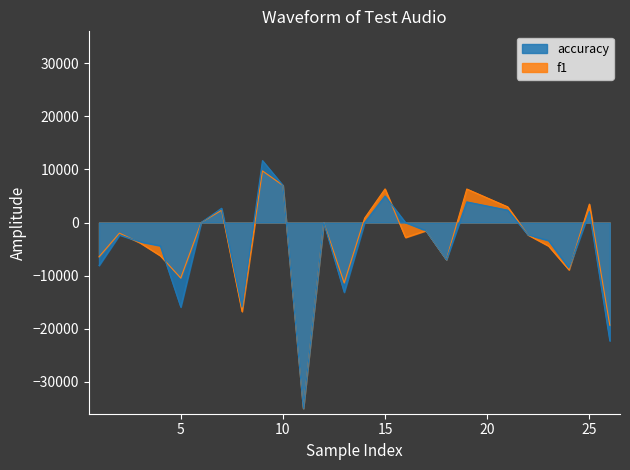

Is the value of accuracy at 25 greater than the value of f1 at 8?

Yes